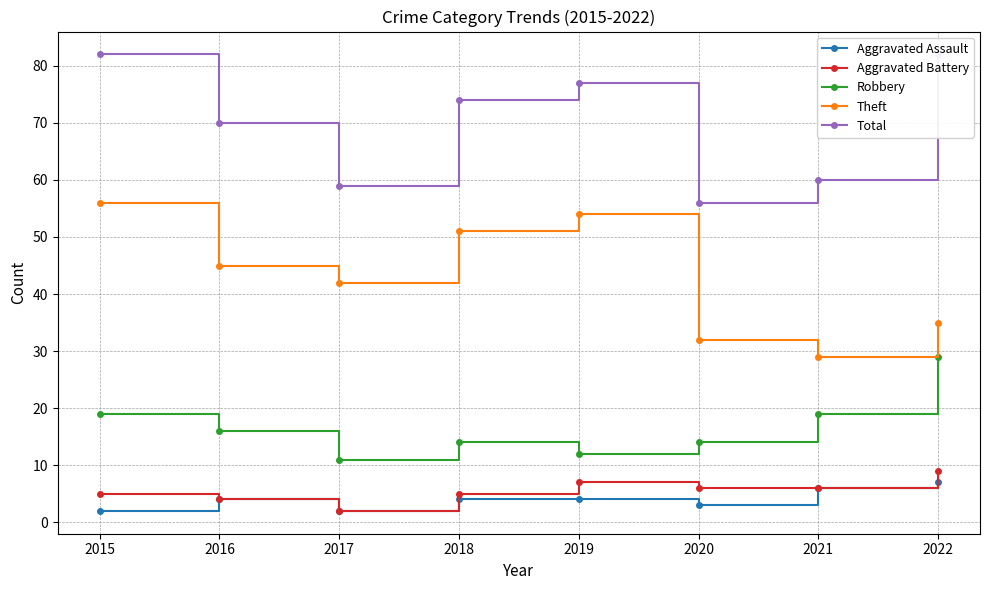

At which category does Total reach its first local valley?

2017